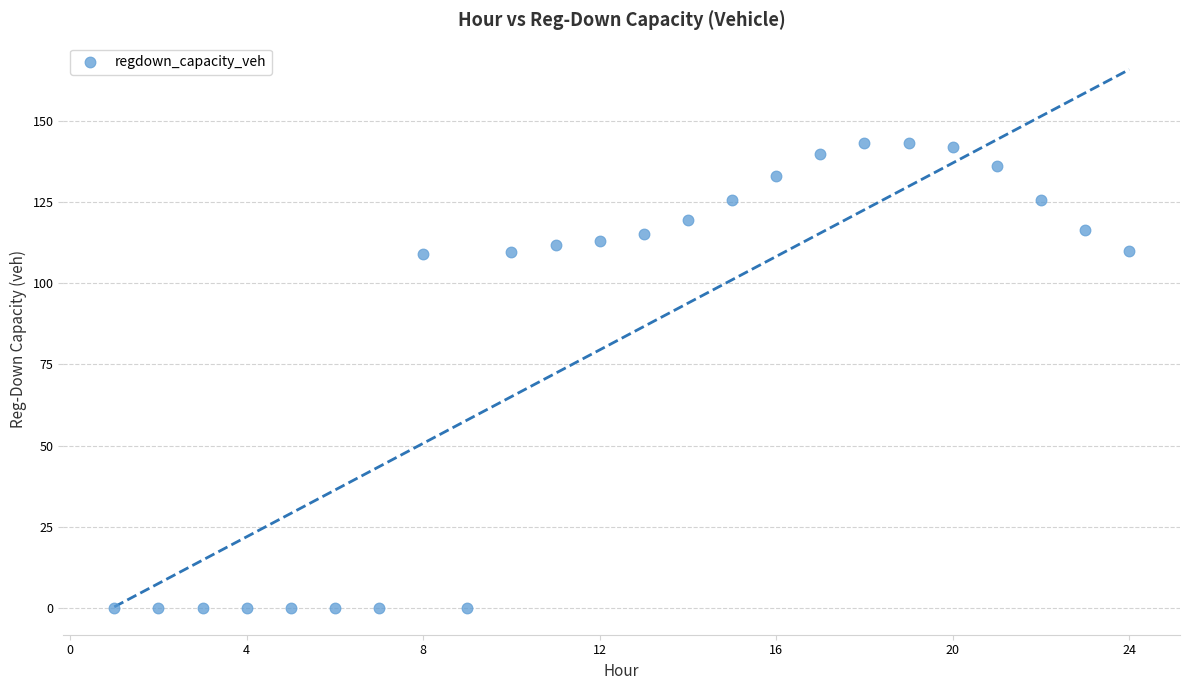

What is the range of Y values (max minus min)?

143.2